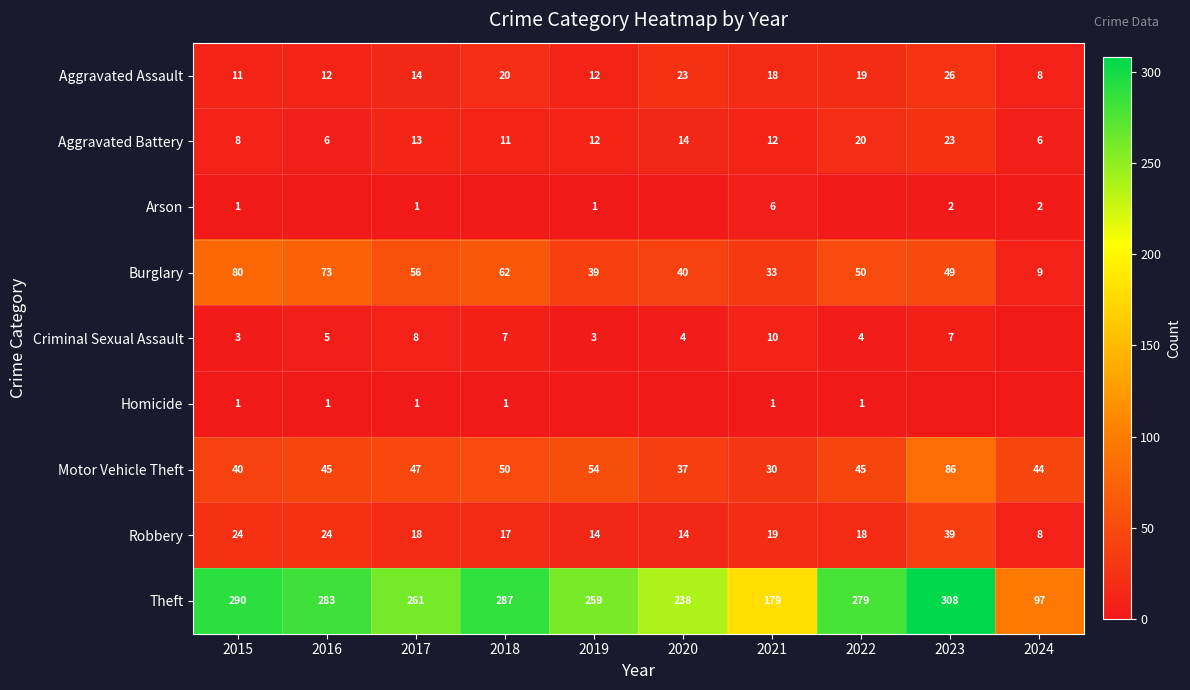

Which series changed the most between 2017 and 2021?

Theft